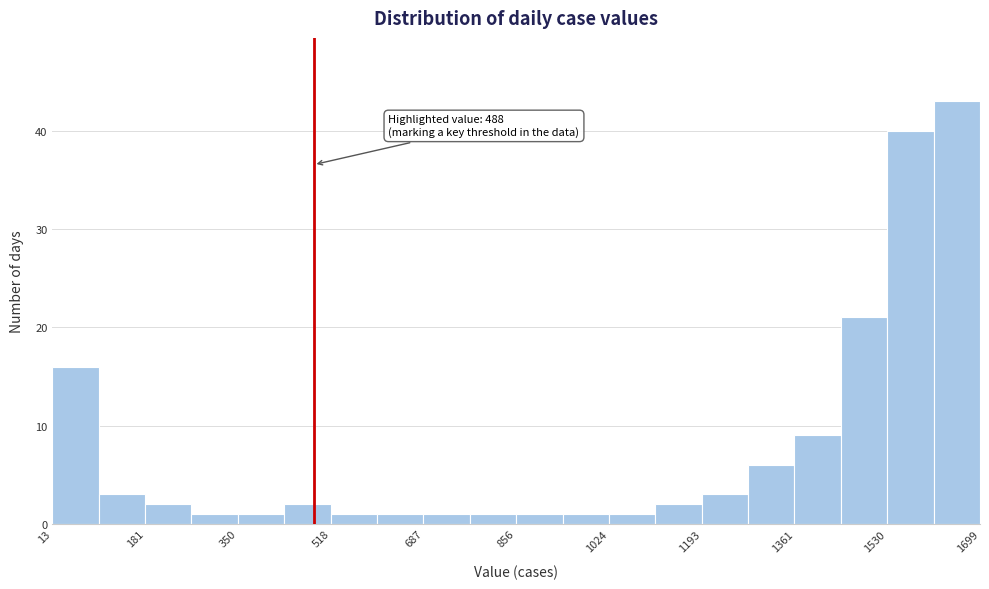

Which range on the x-axis has the tallest bar?

1620 to 1700